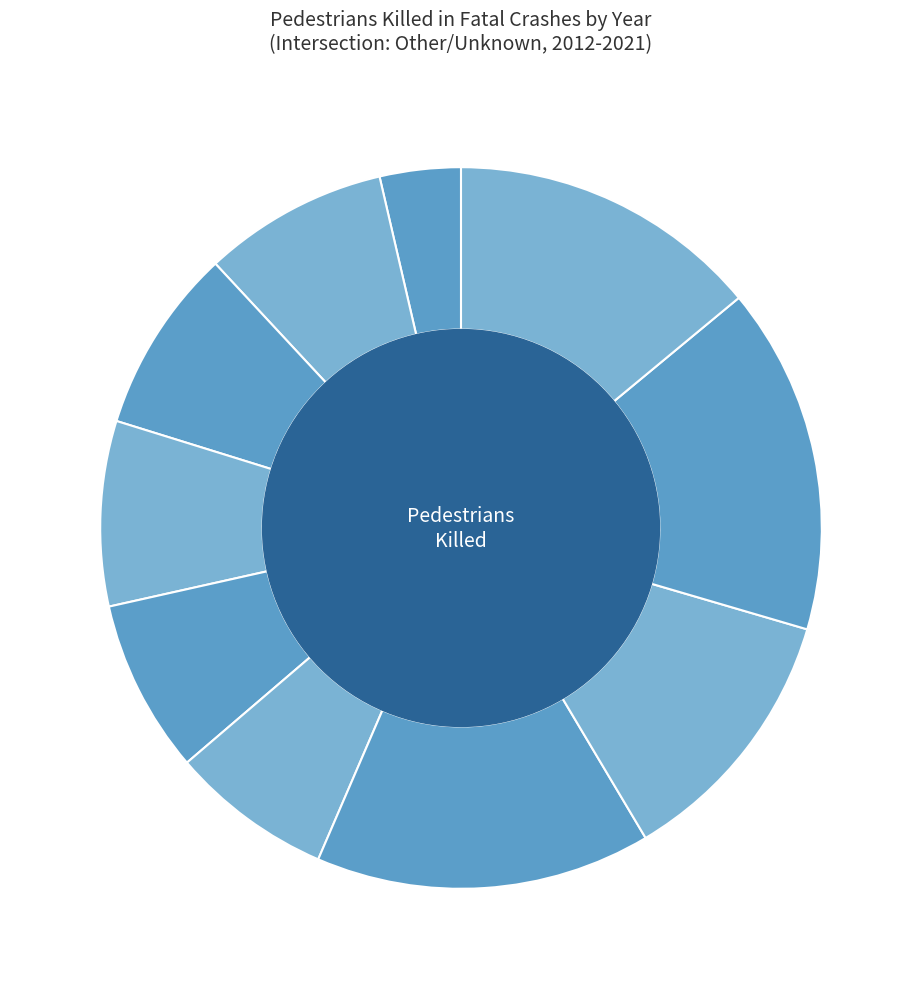

Which category has the smallest portion of the pie?

2012